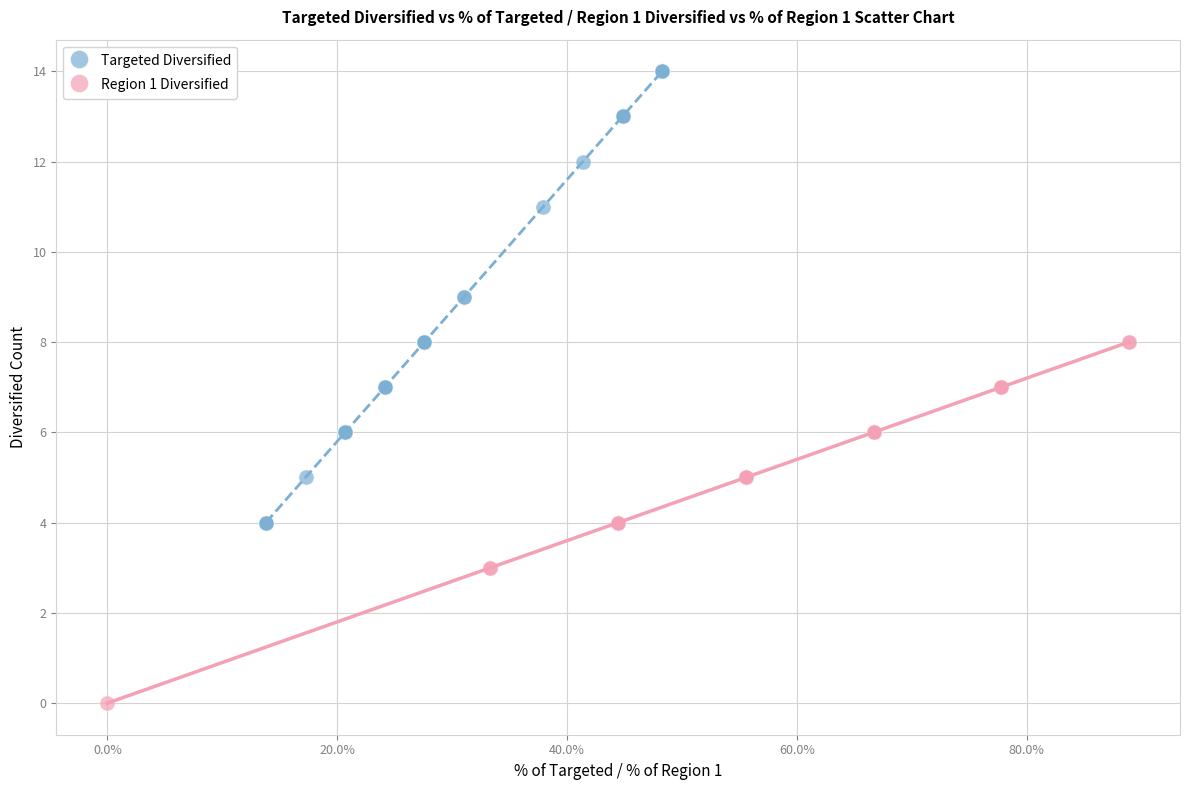

Which series contains the lowest Y value?

Region 1 Diversified